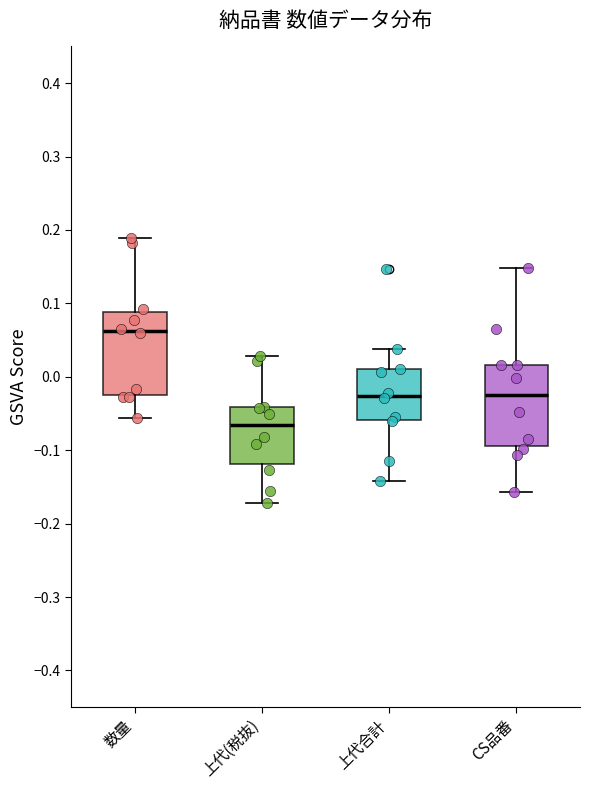

Reading left to right, read every box against the y-axis: the position of its median line, the range the box covers, and the ends of its whiskers. The values are not printed on the chart, so give them approximately, as read against the axis.

数量: median 0.06, box -0.03 to 0.09, whiskers -0.06 to 0.19
上代(税抜): median -0.07, box -0.12 to -0.04, whiskers -0.17 to 0.03
上代合計: median -0.03, box -0.06 to 0.01, whiskers -0.14 to 0.04
CS品番: median -0.02, box -0.09 to 0.02, whiskers -0.16 to 0.15